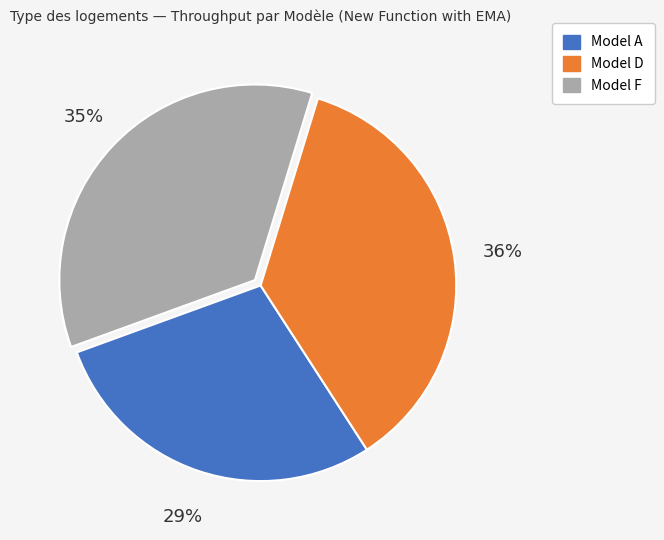

Is Model F the majority of the pie?

No